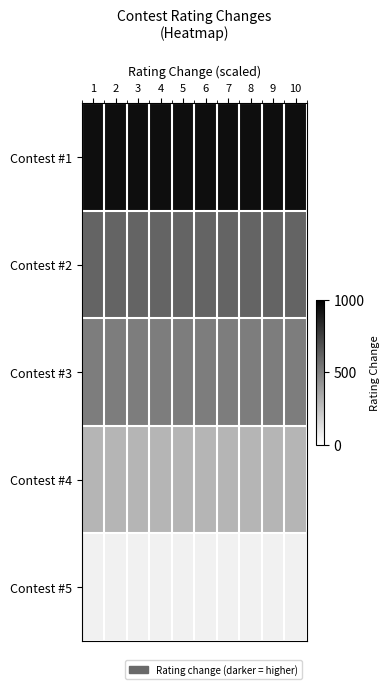

Reading right to left, what are all the values shown in this chart?

Contest #1: 10=0.9	9=0.9	8=0.9	7=0.9	6=0.9	5=0.9	4=0.9	3=0.9	2=0.9	1=0.9
Contest #2: 10=0.6	9=0.6	8=0.6	7=0.6	6=0.6	5=0.6	4=0.6	3=0.6	2=0.6	1=0.6
Contest #3: 10=0.5	9=0.5	8=0.5	7=0.5	6=0.5	5=0.5	4=0.5	3=0.5	2=0.5	1=0.5
Contest #4: 10=0.3	9=0.3	8=0.3	7=0.3	6=0.3	5=0.3	4=0.3	3=0.3	2=0.3	1=0.3
Contest #5: 10=0.1	9=0.1	8=0.1	7=0.1	6=0.1	5=0.1	4=0.1	3=0.1	2=0.1	1=0.1